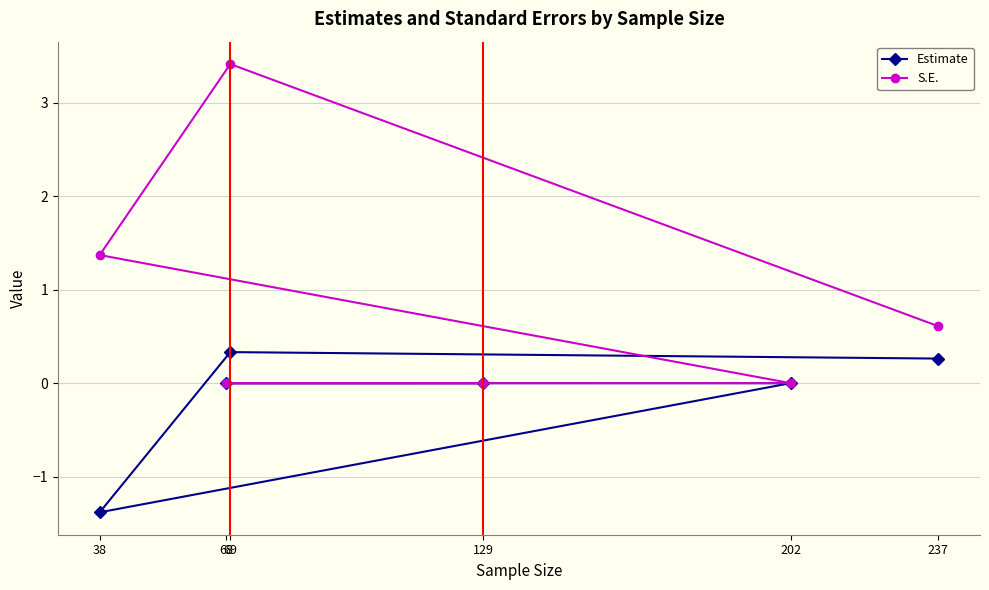

What is the highest value of the Estimate series?

0.3